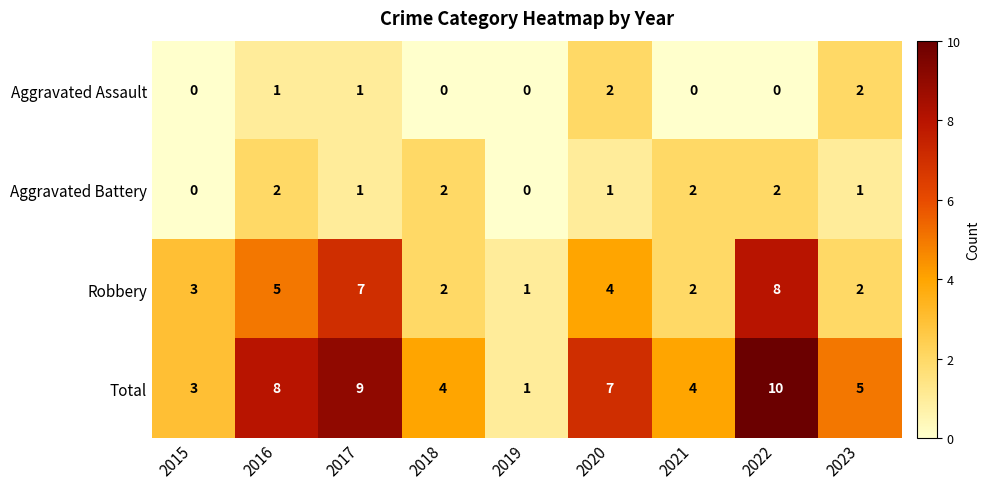

The value of Aggravated Assault at 2018 is -1. True or false?

False